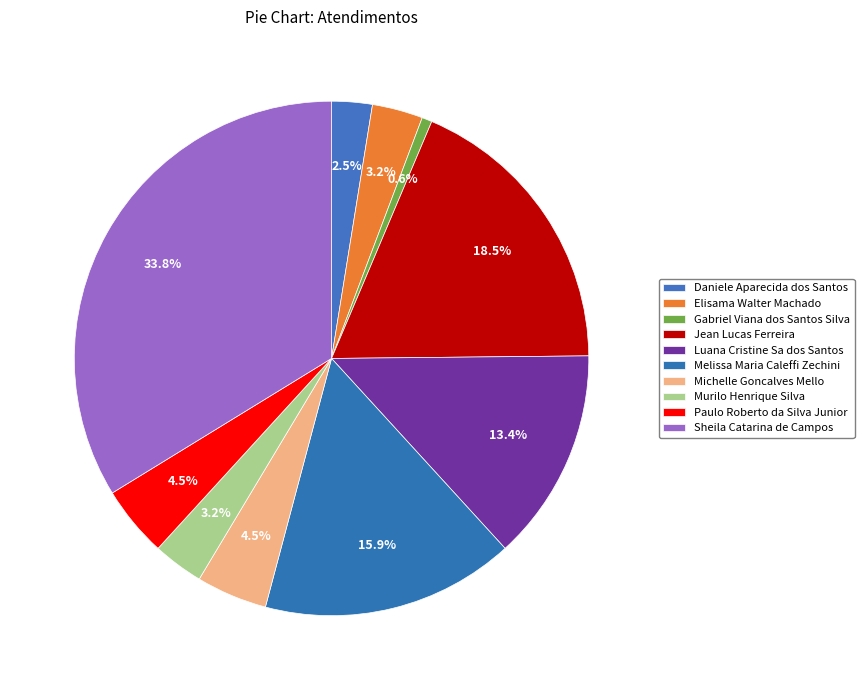

Which slice is the largest?

Sheila Catarina de Campos